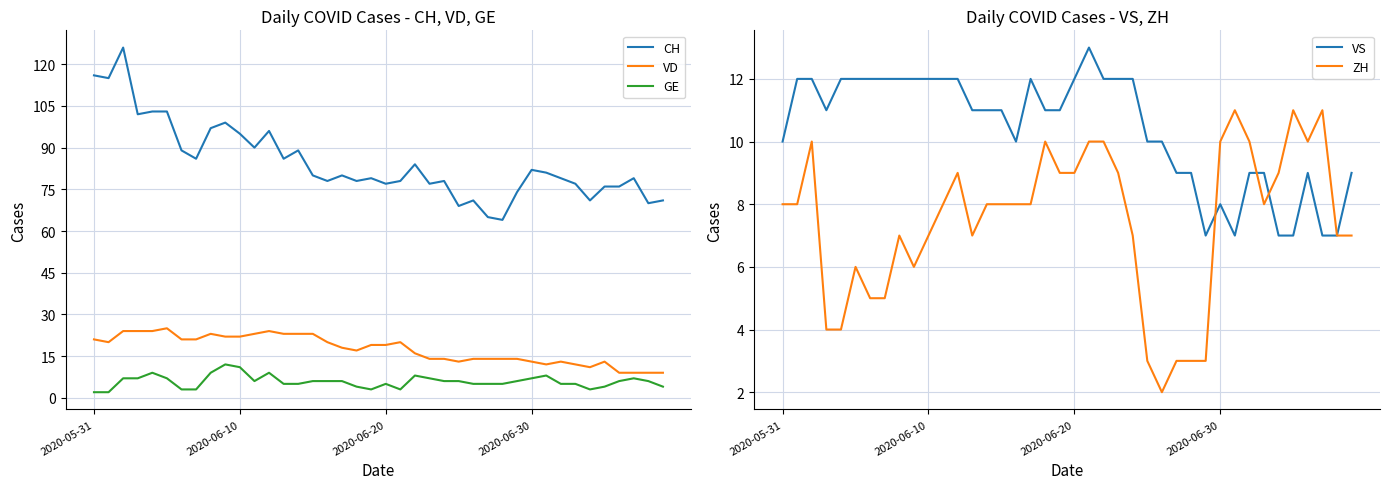

What value does the VD series have at 31?

12